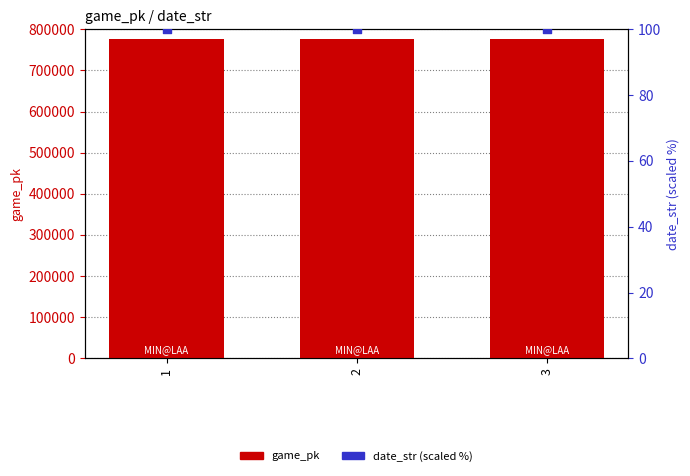

At how many categories does at least one series exceed 741941?

3